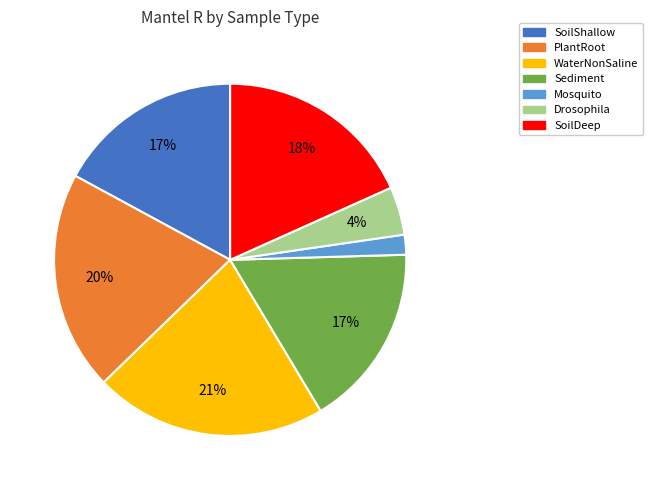

Is there any slice that represents more than half of the pie?

No